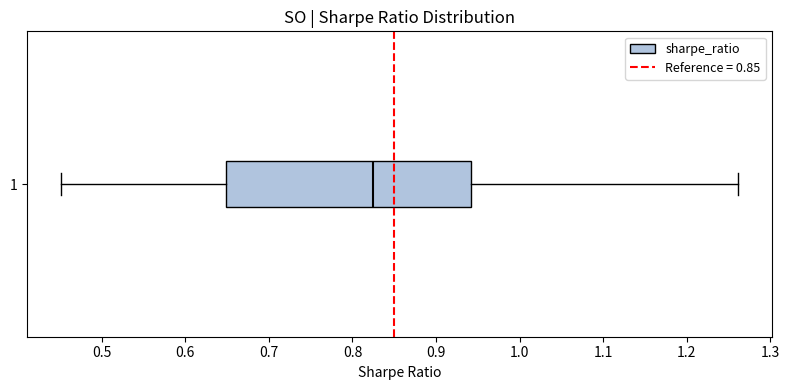

Transcribe this box plot: give where the median line is, the range the box spans, and where the two whiskers end, as read against the x-axis. The values are not printed on the chart, so give them approximately, as read against the axis.

median 0.82, box 0.65 to 0.94, whiskers 0.45 to 1.26